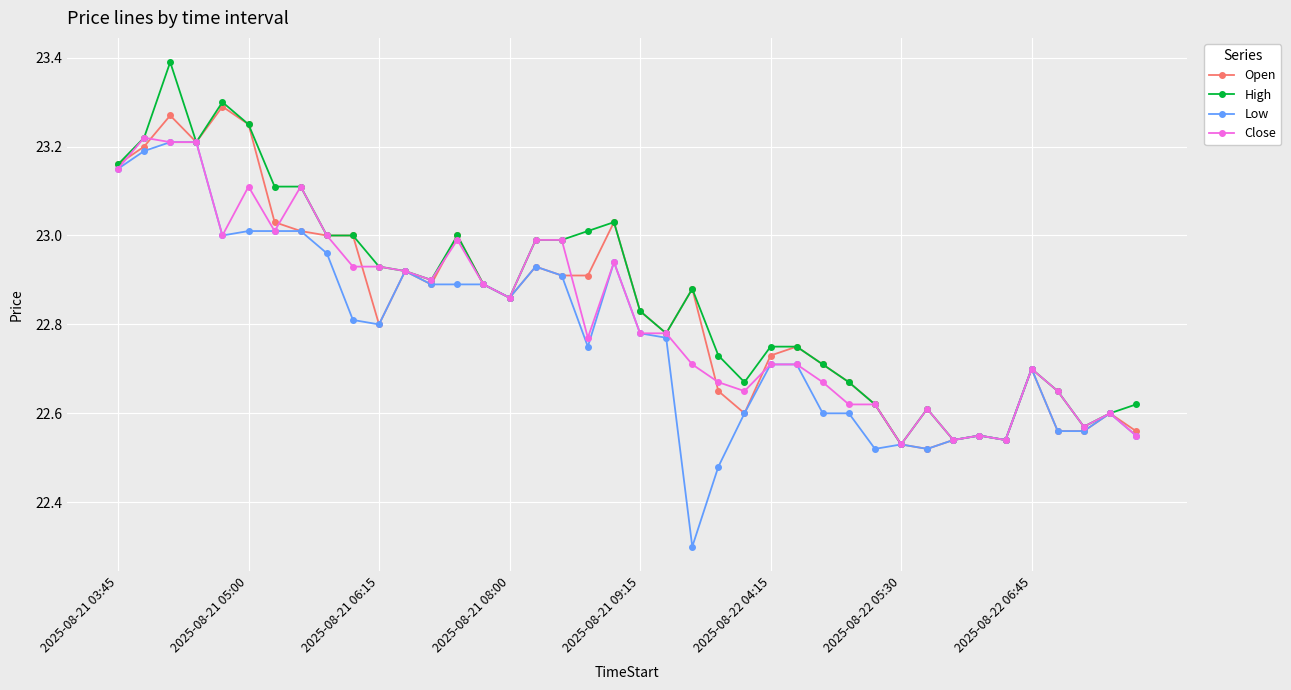

What is the smallest value displayed?

22.3